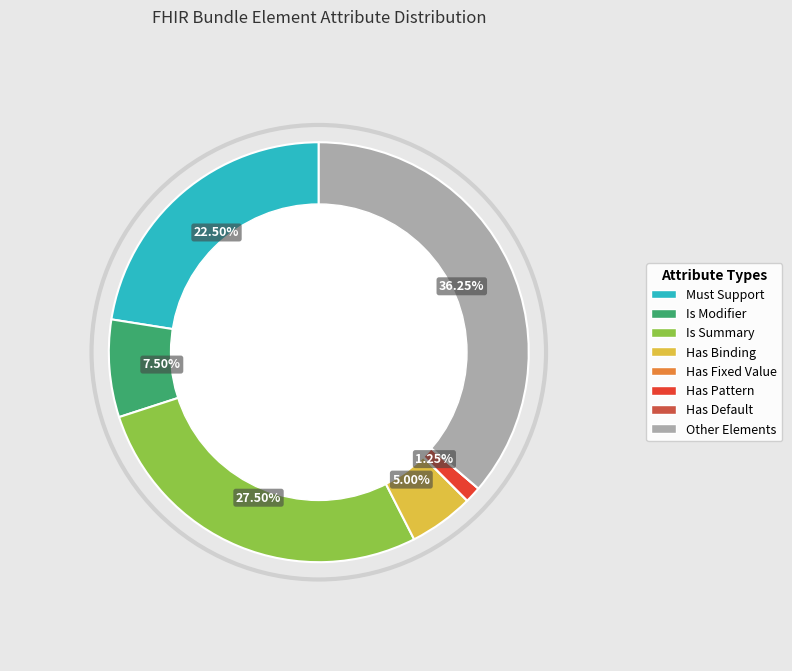

Does any single category account for the majority?

No